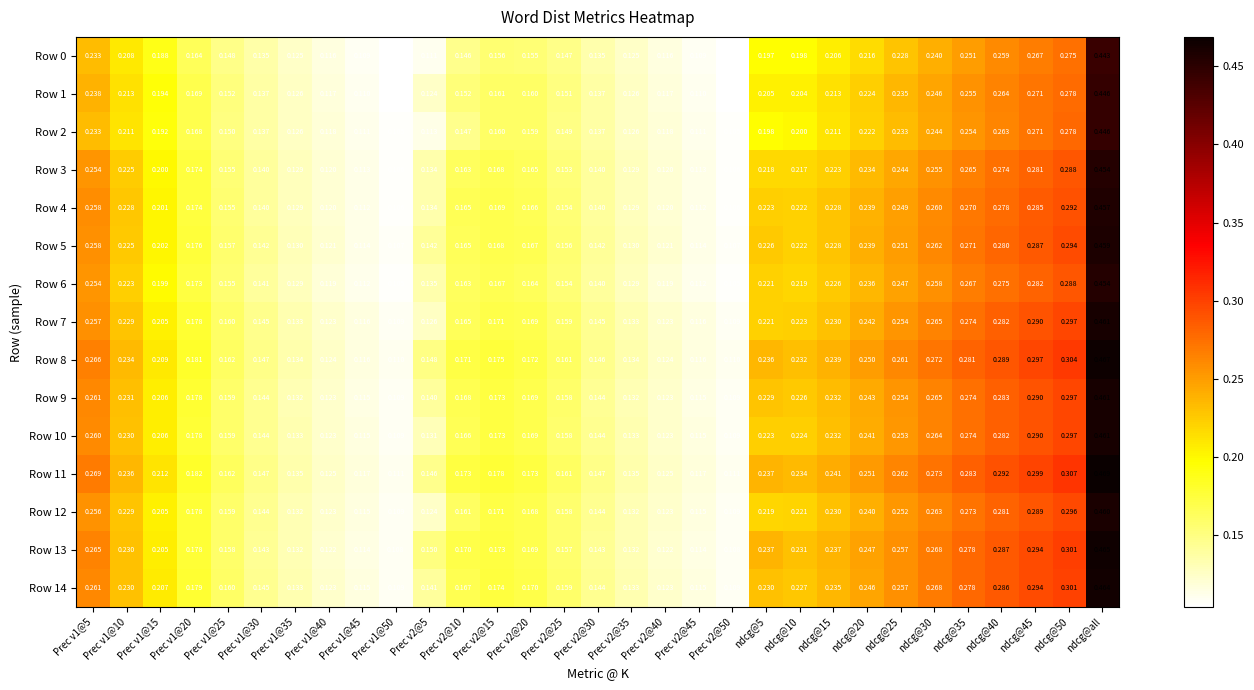

At which category is the sum across all series the highest?

ndcg@all